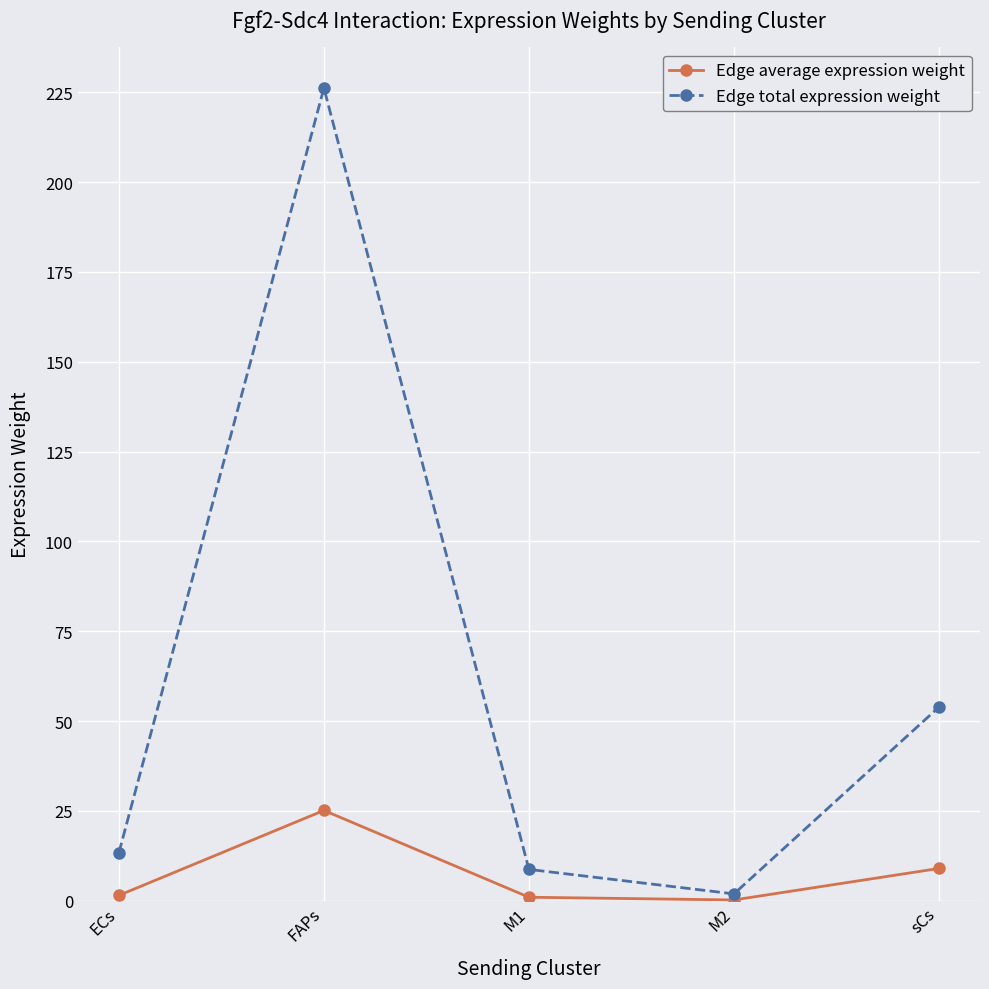

Which series has the widest spread of values?

Edge total expression weight